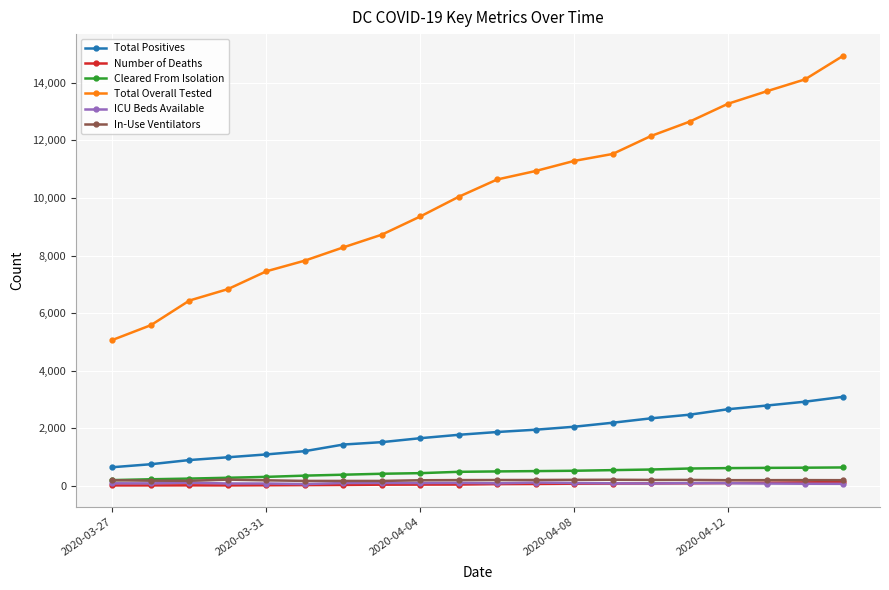

What is the sum of all Total Overall Tested values?

200801